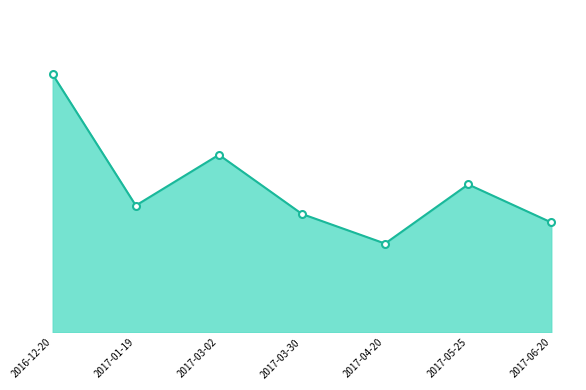

Does the chart have visible grid lines?

No